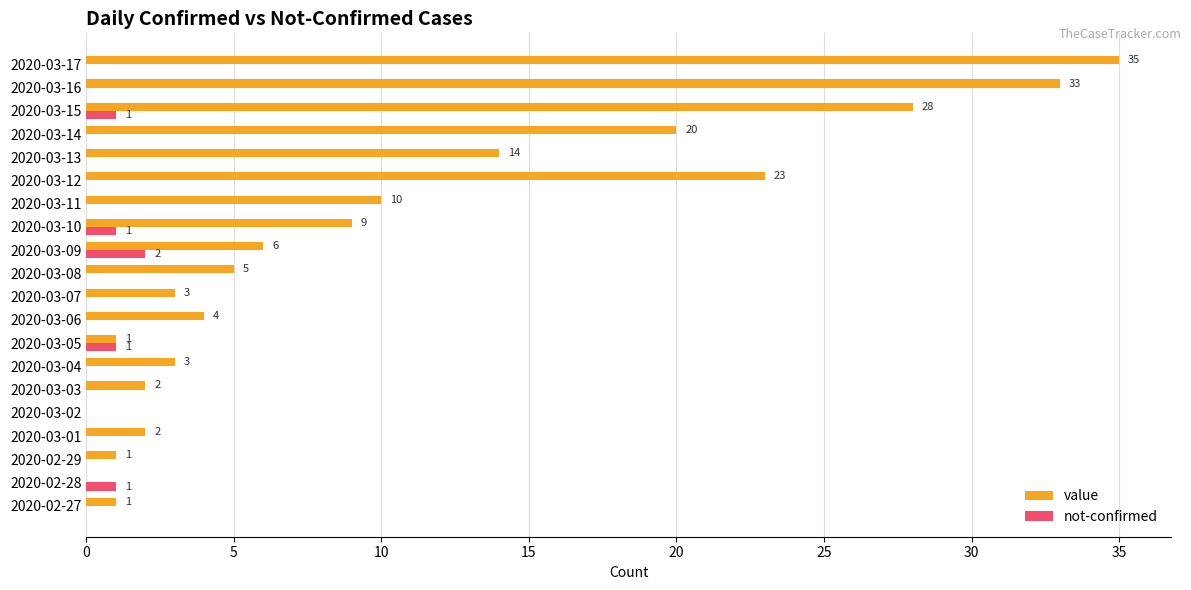

Count the number of categories in the chart.

20